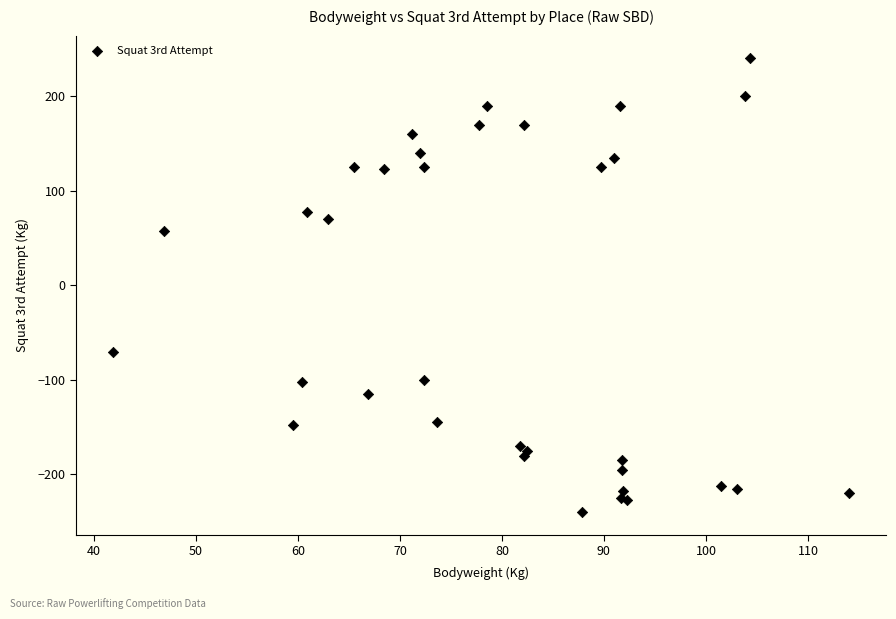

What Y value in the scatter plot is closest to 0?

57.5